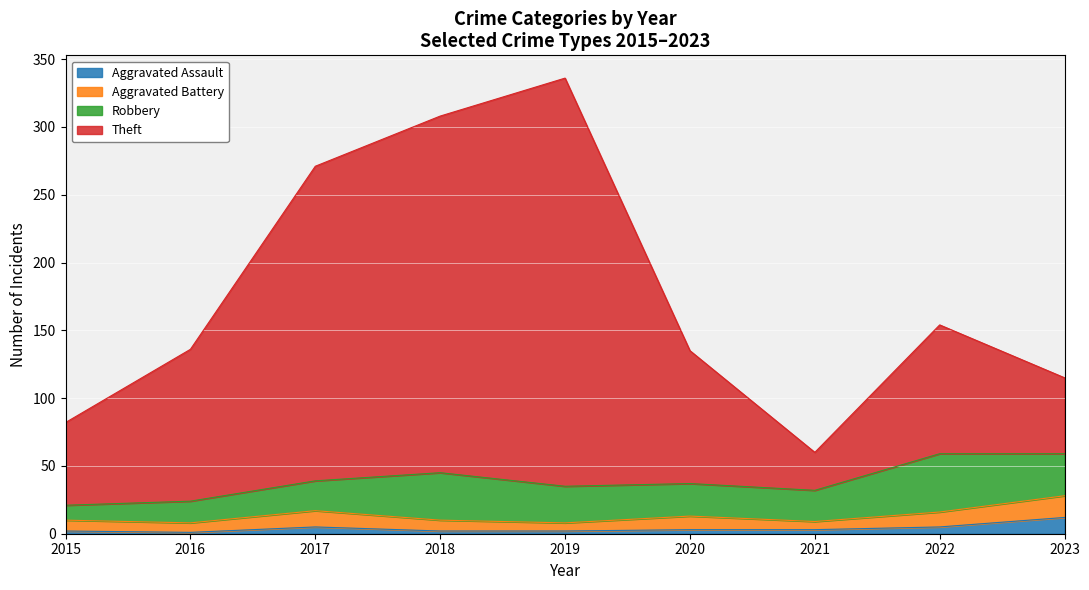

Does the chart display data point markers on the line(s)?

No